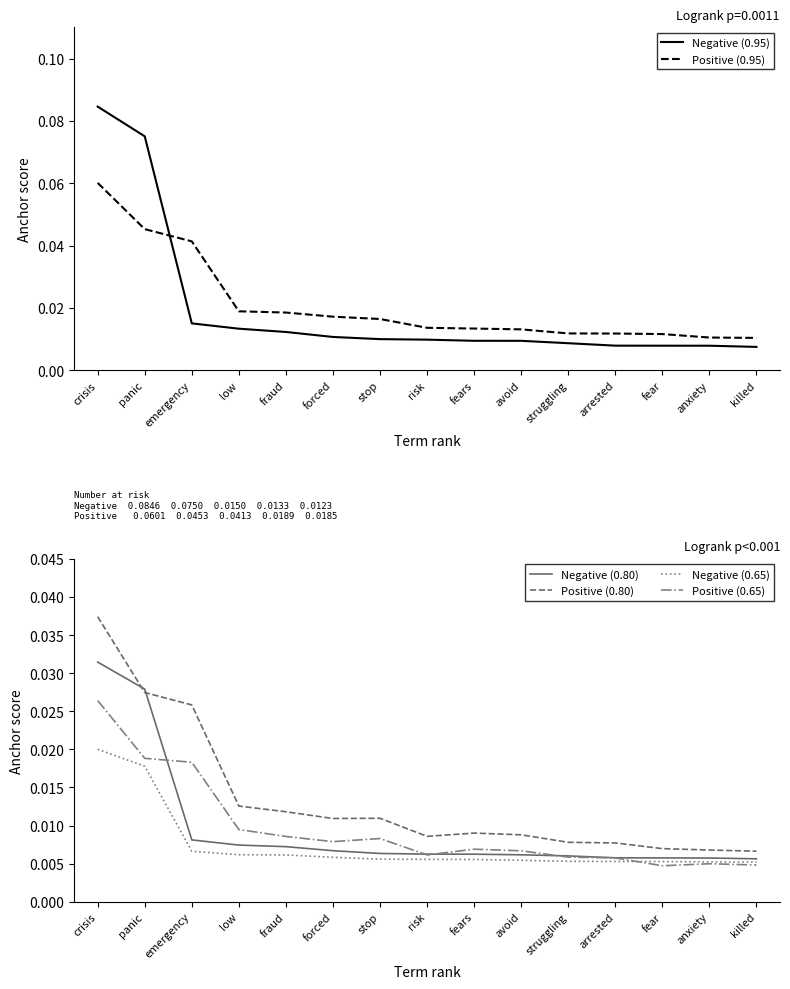

After their last crossing, which series has the higher values: Positive (0.80) or Negative (0.95)?

Negative (0.95)